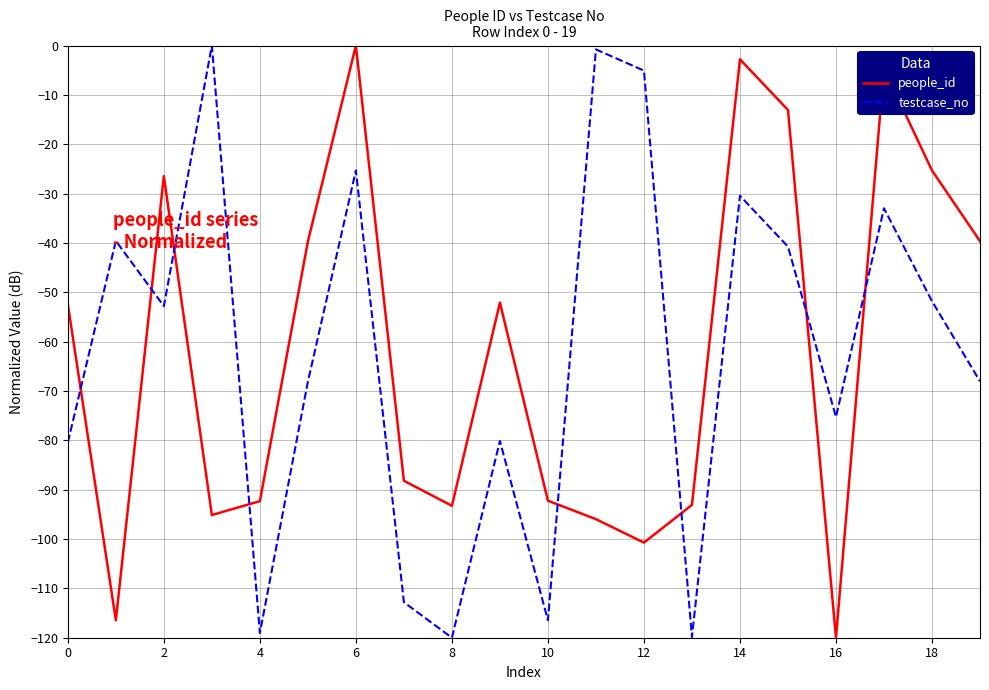

What is the difference between the maximum and minimum values in the people_id series?

120.0